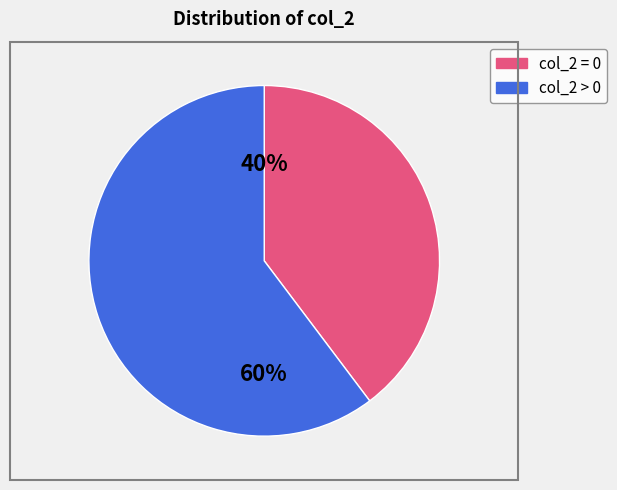

Is there any slice that represents more than half of the pie?

Yes